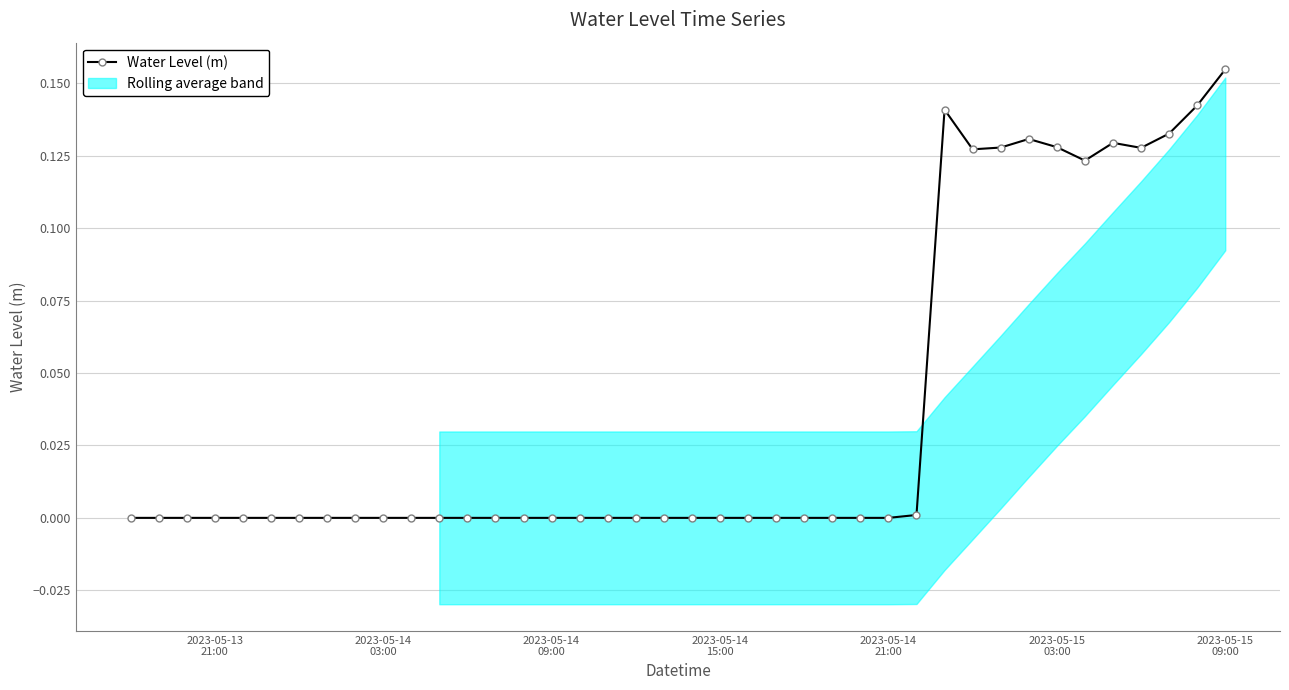

Reading left to right, extract all data points from this chart.

-0.0	-0.0	-0.0	-0.0	-0.0	-0.0	-0.0	-0.0	-0.0	-0.0	-0.0	-0.0	-0.0	-0.0	-0.0	-0.0	-0.0	-0.0	-0.0	-0.0	-0.0	-0.0	-0.0	-0.0	-0.0	-0.0	-0.0	-0.0	0.0	0.1	0.1	0.1	0.1	0.1	0.1	0.1	0.1	0.1	0.1	0.2